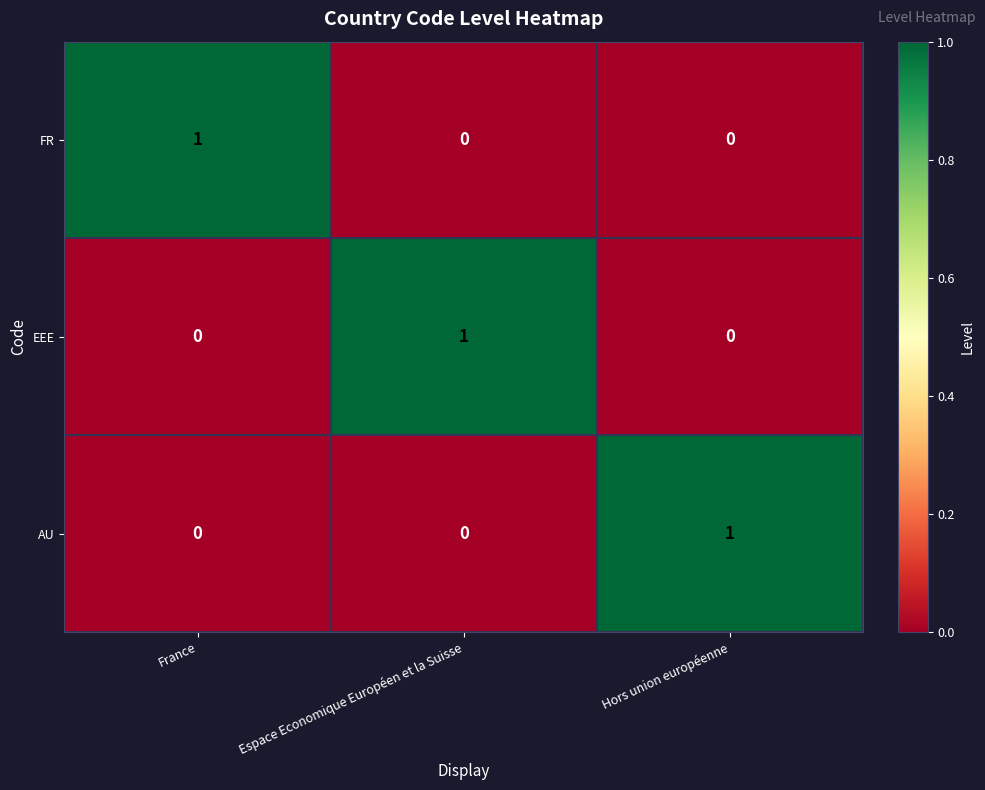

How many positive values does the FR series have?

1